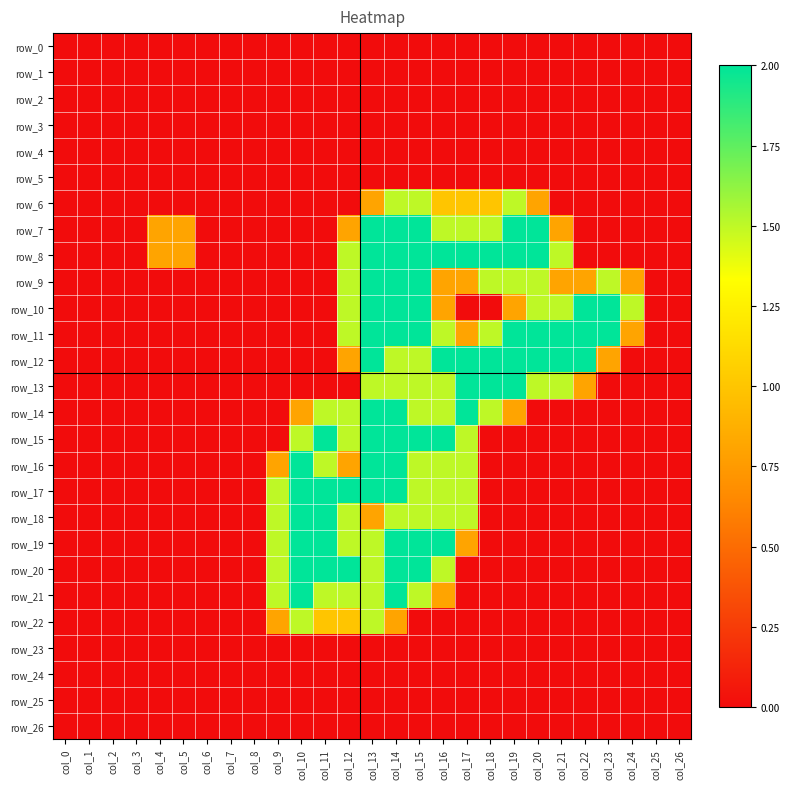

Rank the series by their maximum value, from lowest to highest.

row_0, row_1, row_2, row_3, row_4, row_5, row_23, row_24, row_25, row_26, row_6, row_22, row_7, row_8, row_9, row_10, row_11, row_12, row_13, row_14, row_15, row_16, row_17, row_18, row_19, row_20, row_21